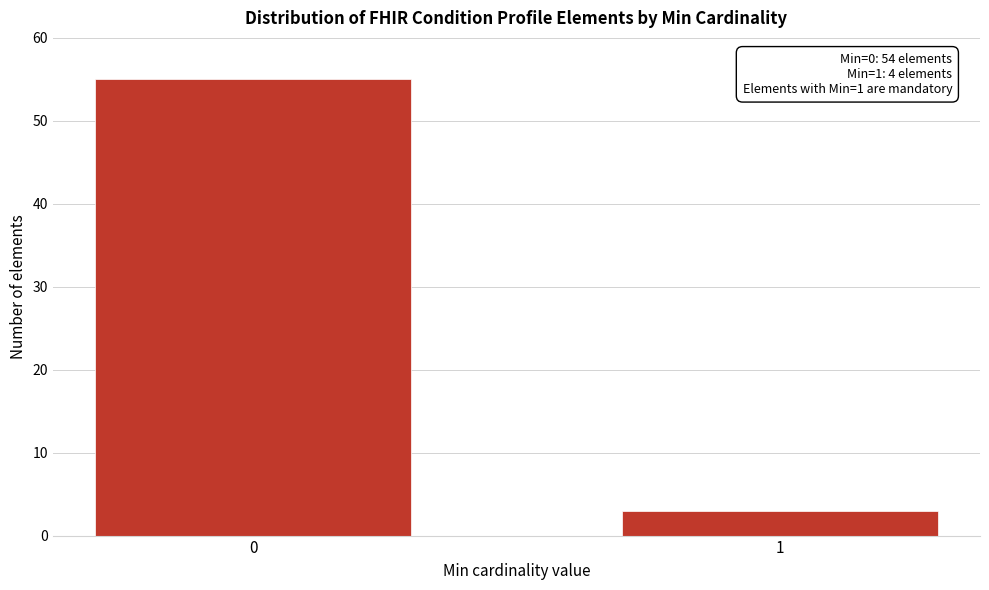

Reading left to right, list all the values displayed in this chart.

55	3